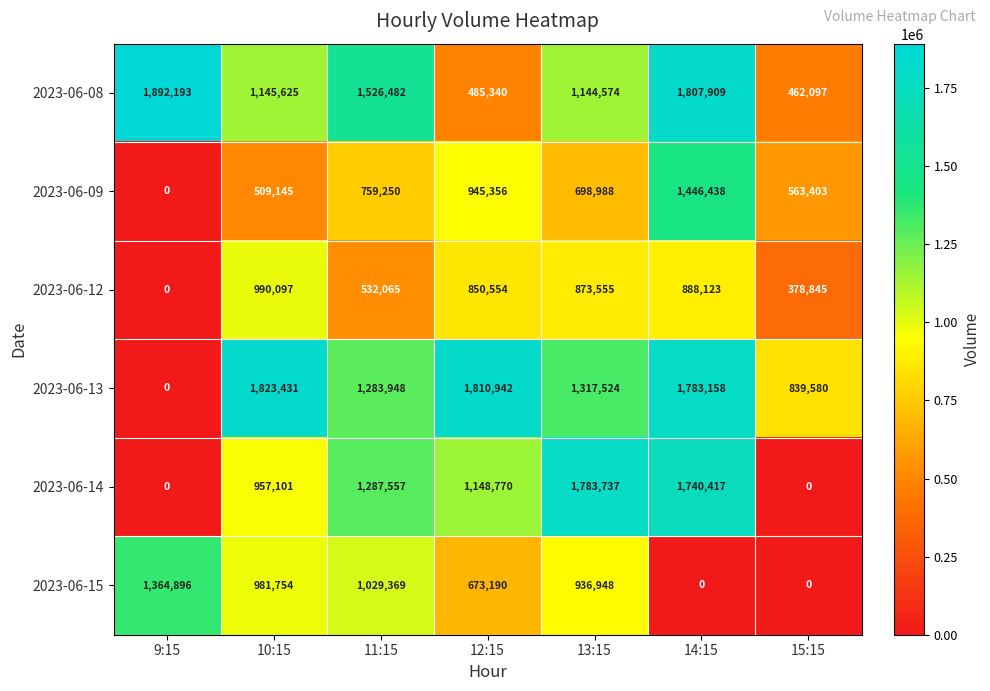

What is the difference between the 2023-06-12 values at 12:15 and 15:15?

471709